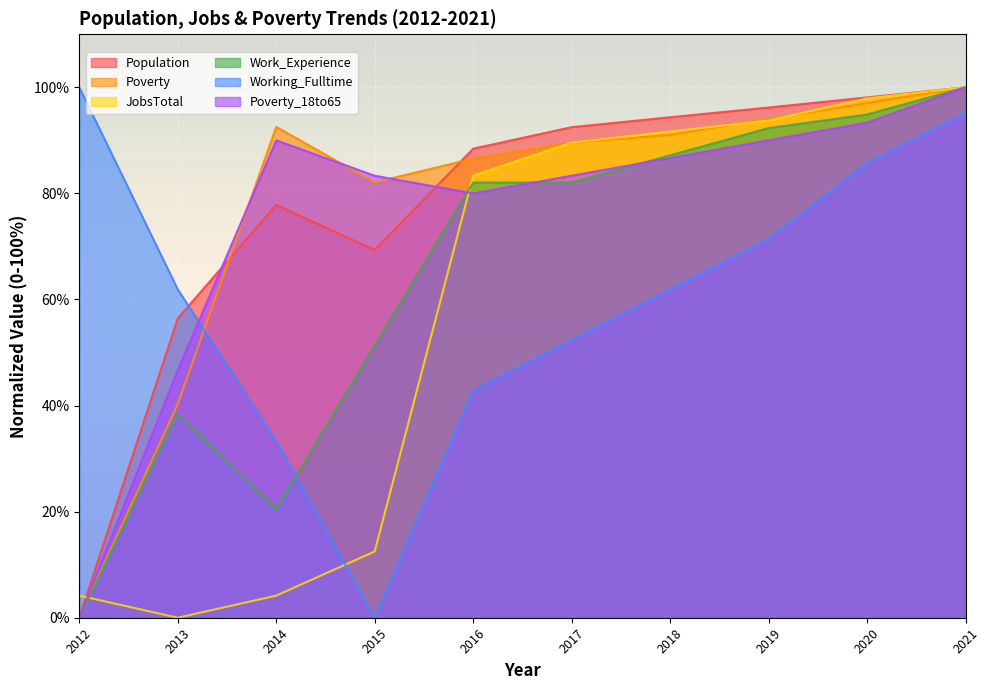

At how many categories does at least one series exceed 87?

8